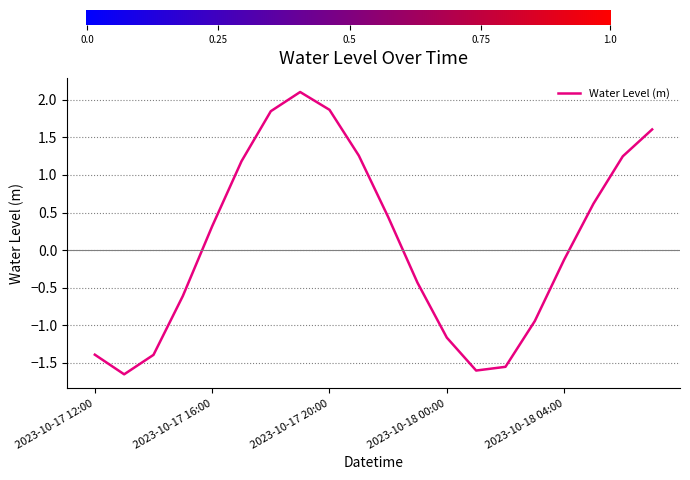

Reading left to right, transcribe all the data shown in this chart.

-1.4	-1.7	-1.4	-0.6	0.3	1.2	1.8	2.1	1.9	1.3	0.4	-0.4	-1.2	-1.6	-1.6	-0.9	-0.1	0.6	1.2	1.6